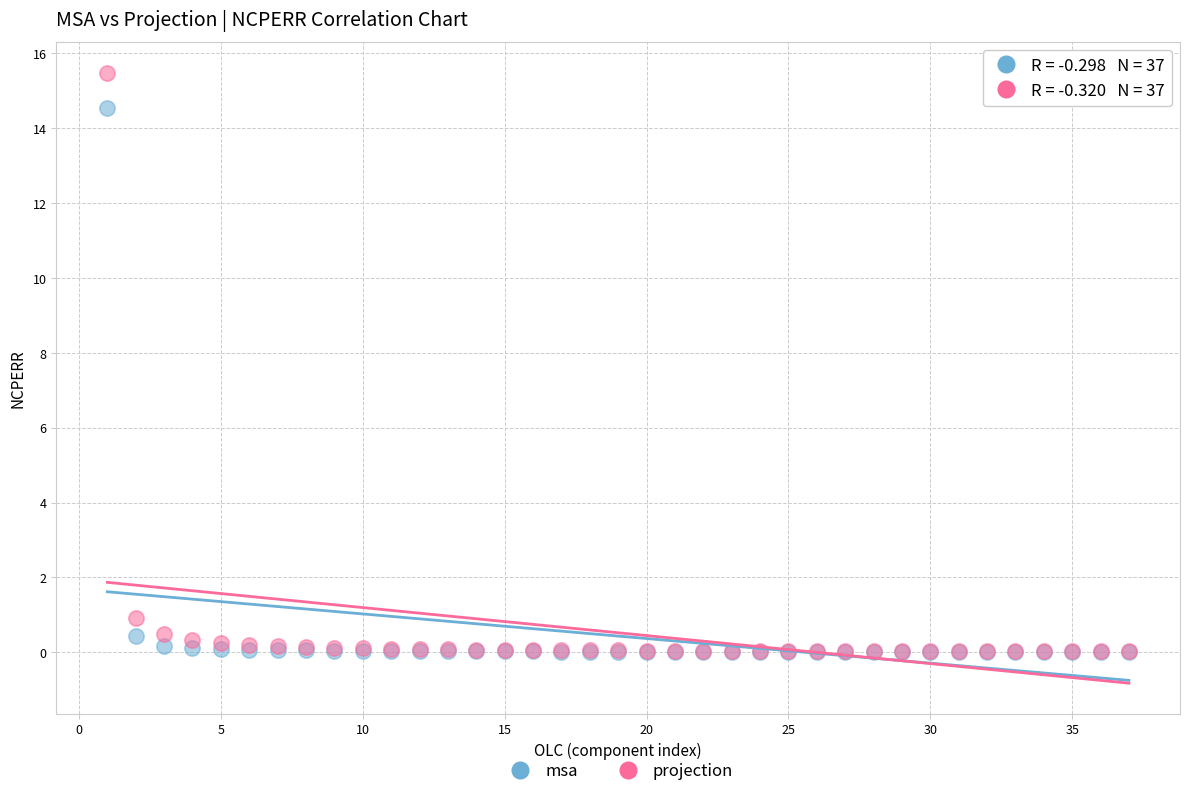

Across all series, what Y value is closest to 7?

0.9